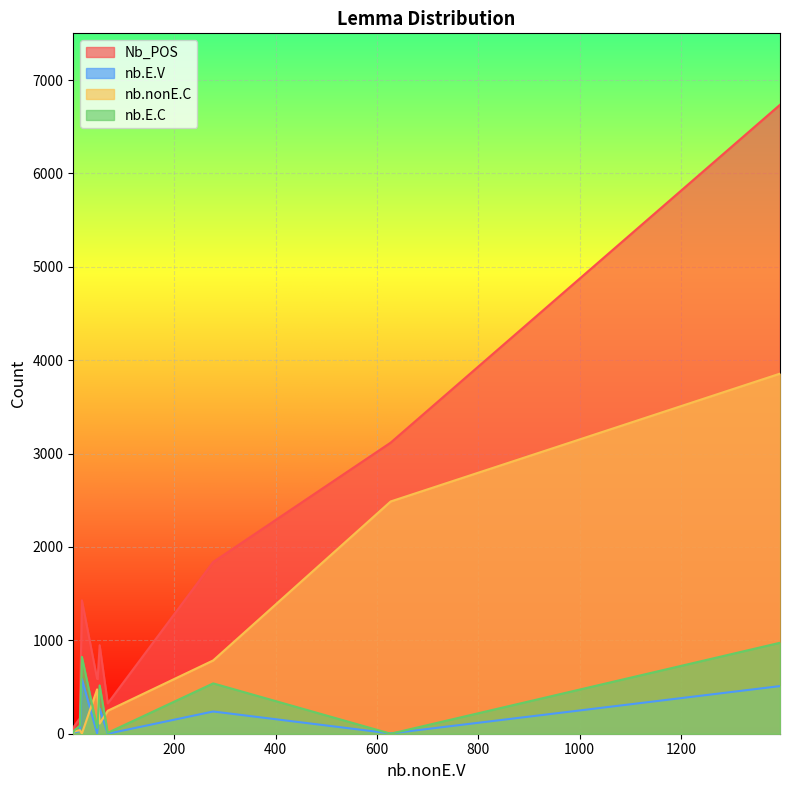

Which series has the largest total across all categories?

Nb_POS